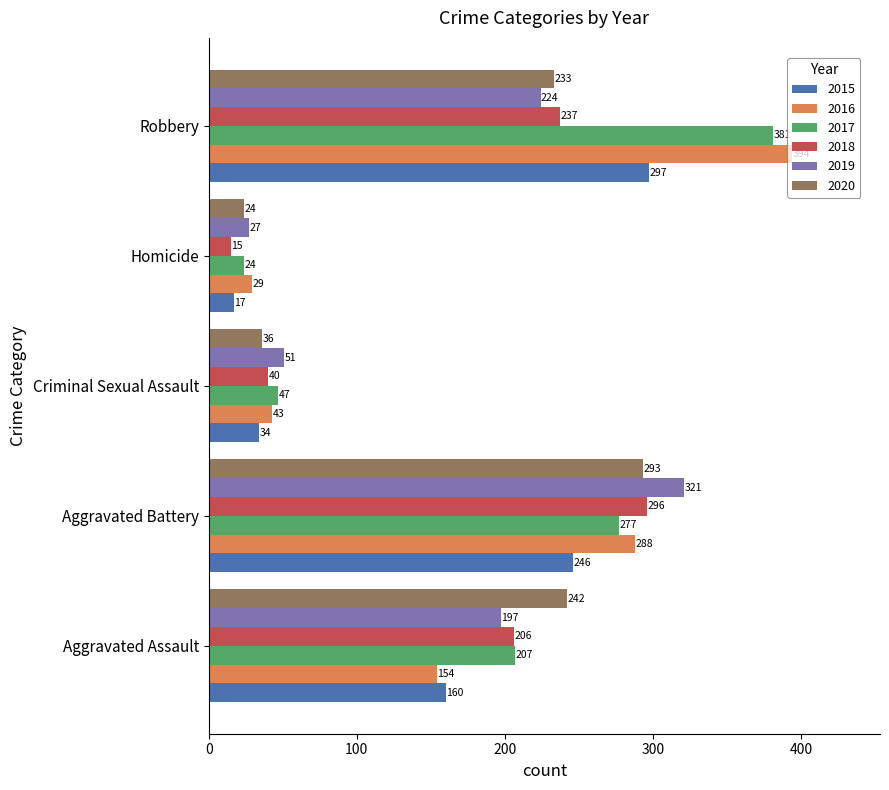

What are all the series names shown in the legend?

2015, 2016, 2017, 2018, 2019, 2020